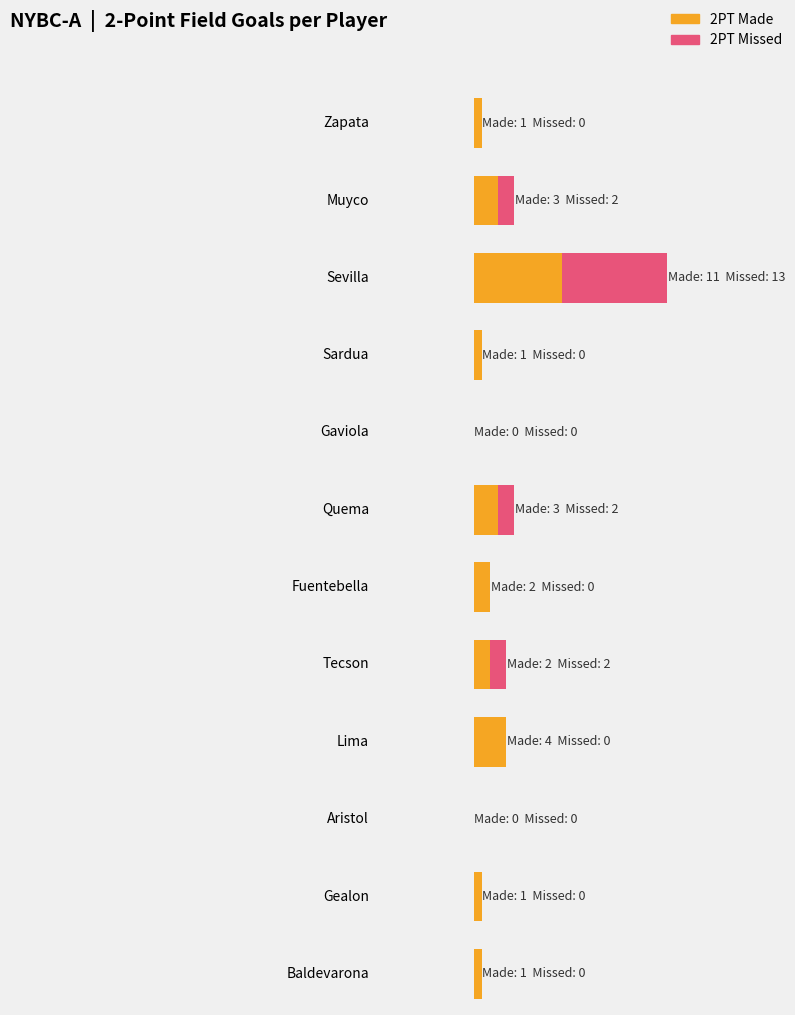

What is the label of the 7th bar from the left?

Fuentebella